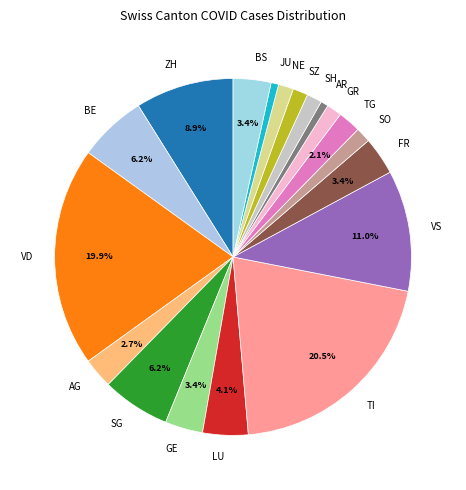

What percentage is the TG slice, to the nearest percent?

2%